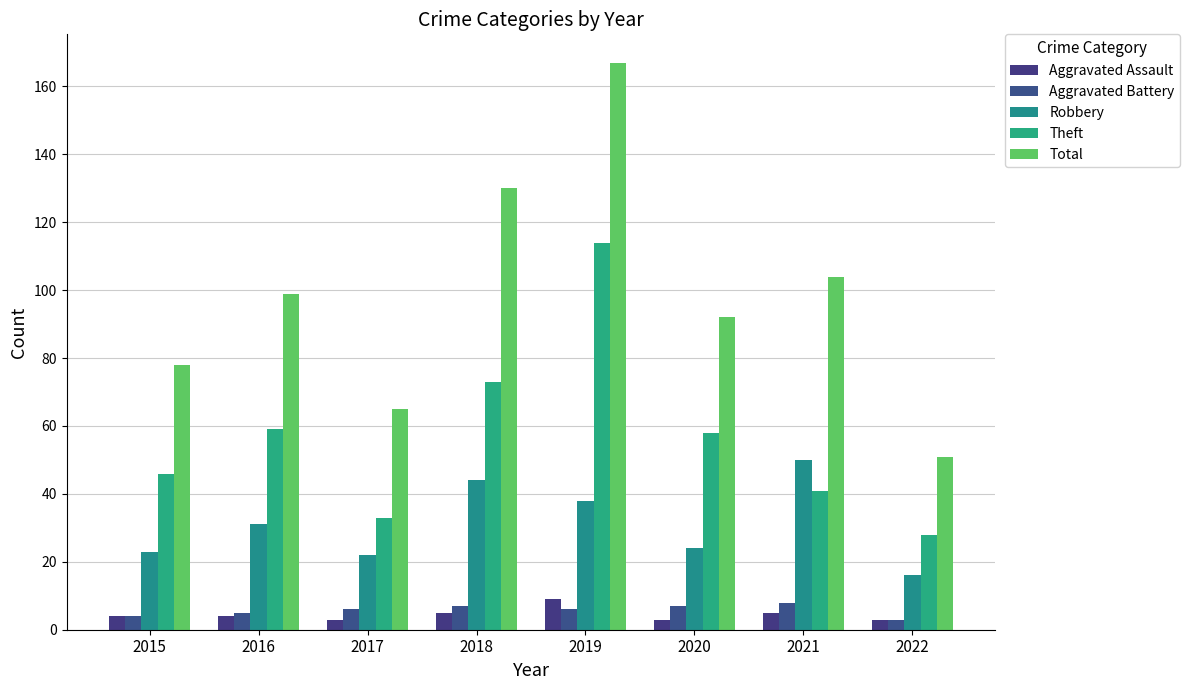

What value does the Aggravated Assault series have at 2022?

3